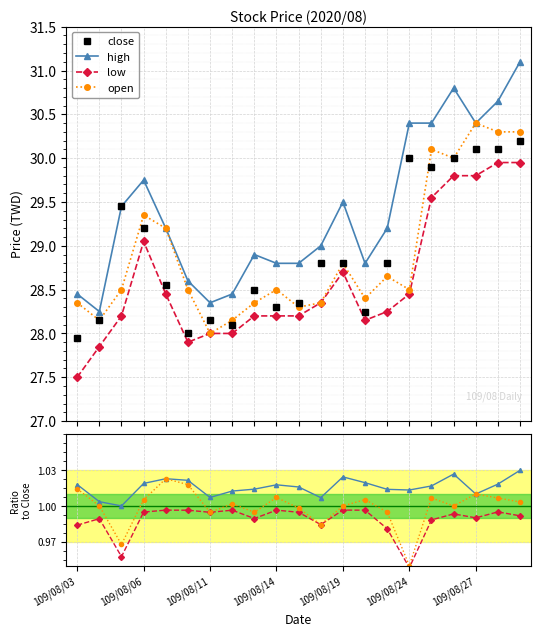

What is the lowest value of the low series?

27.5